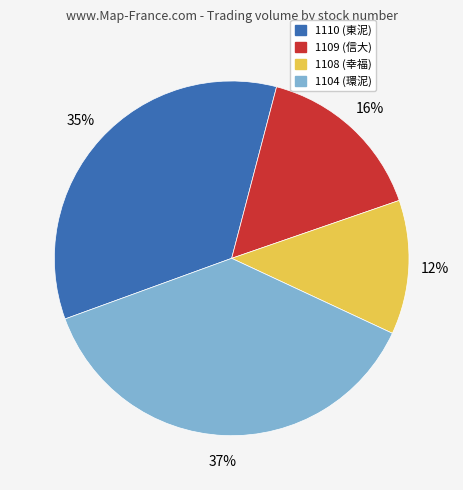

Is there any slice that represents more than half of the pie?

No